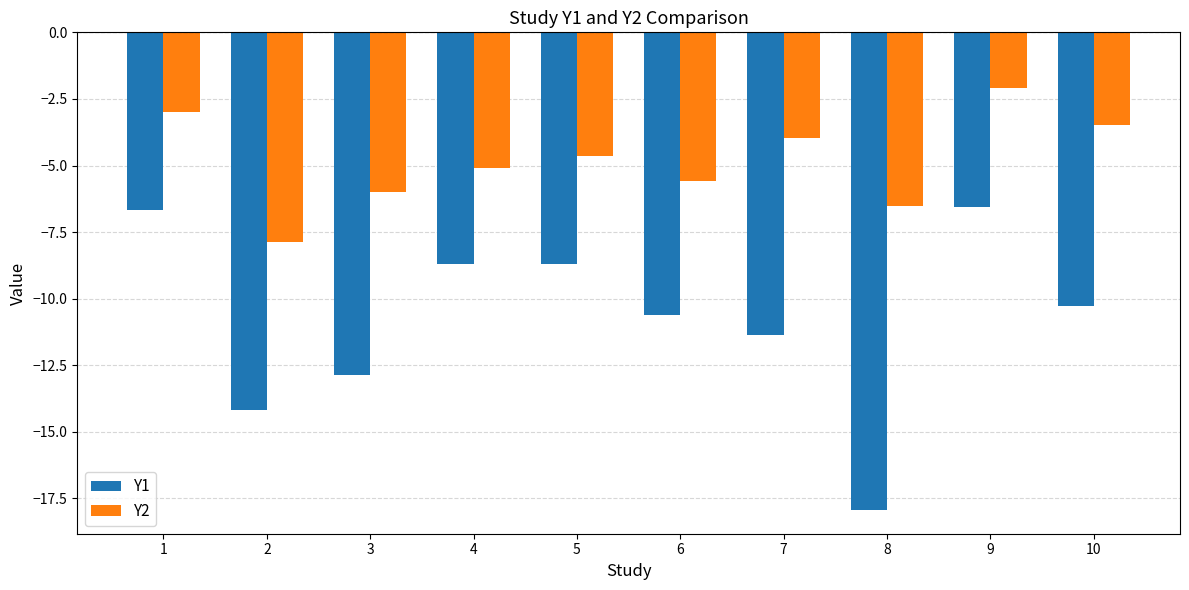

What is the difference between the Y2 values at 3 and 2?

1.9